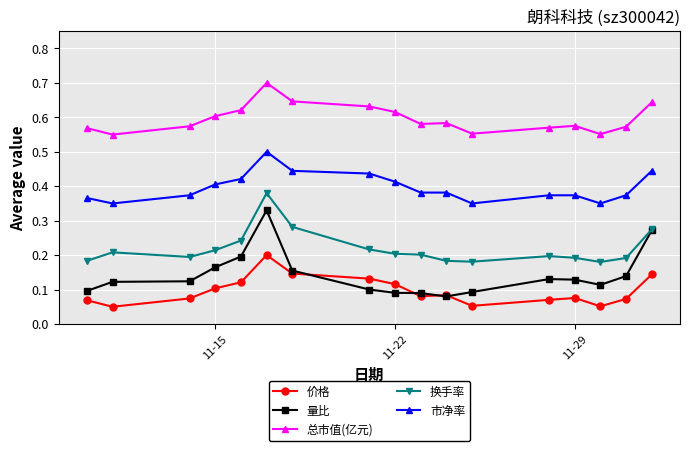

What are all the series names shown in the legend?

价格, 量比, 总市值(亿元), 换手率, 市净率